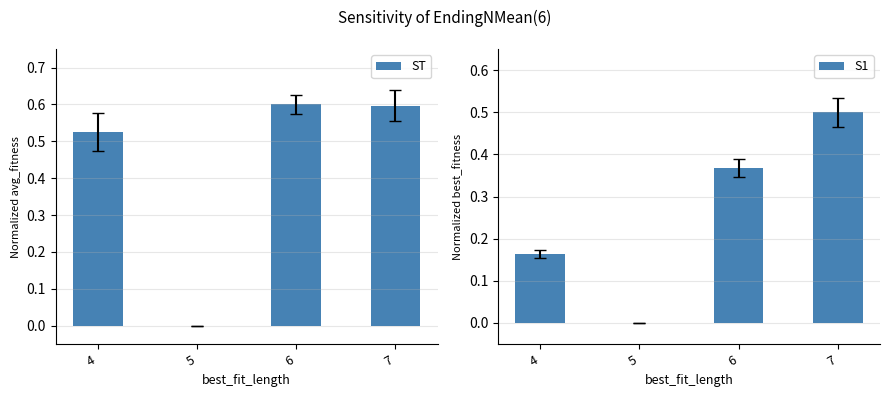

Reading left to right, extract all data points from this chart.

ST: 0.5	0.0	0.6	0.6
S1: 0.2	0.0	0.4	0.5